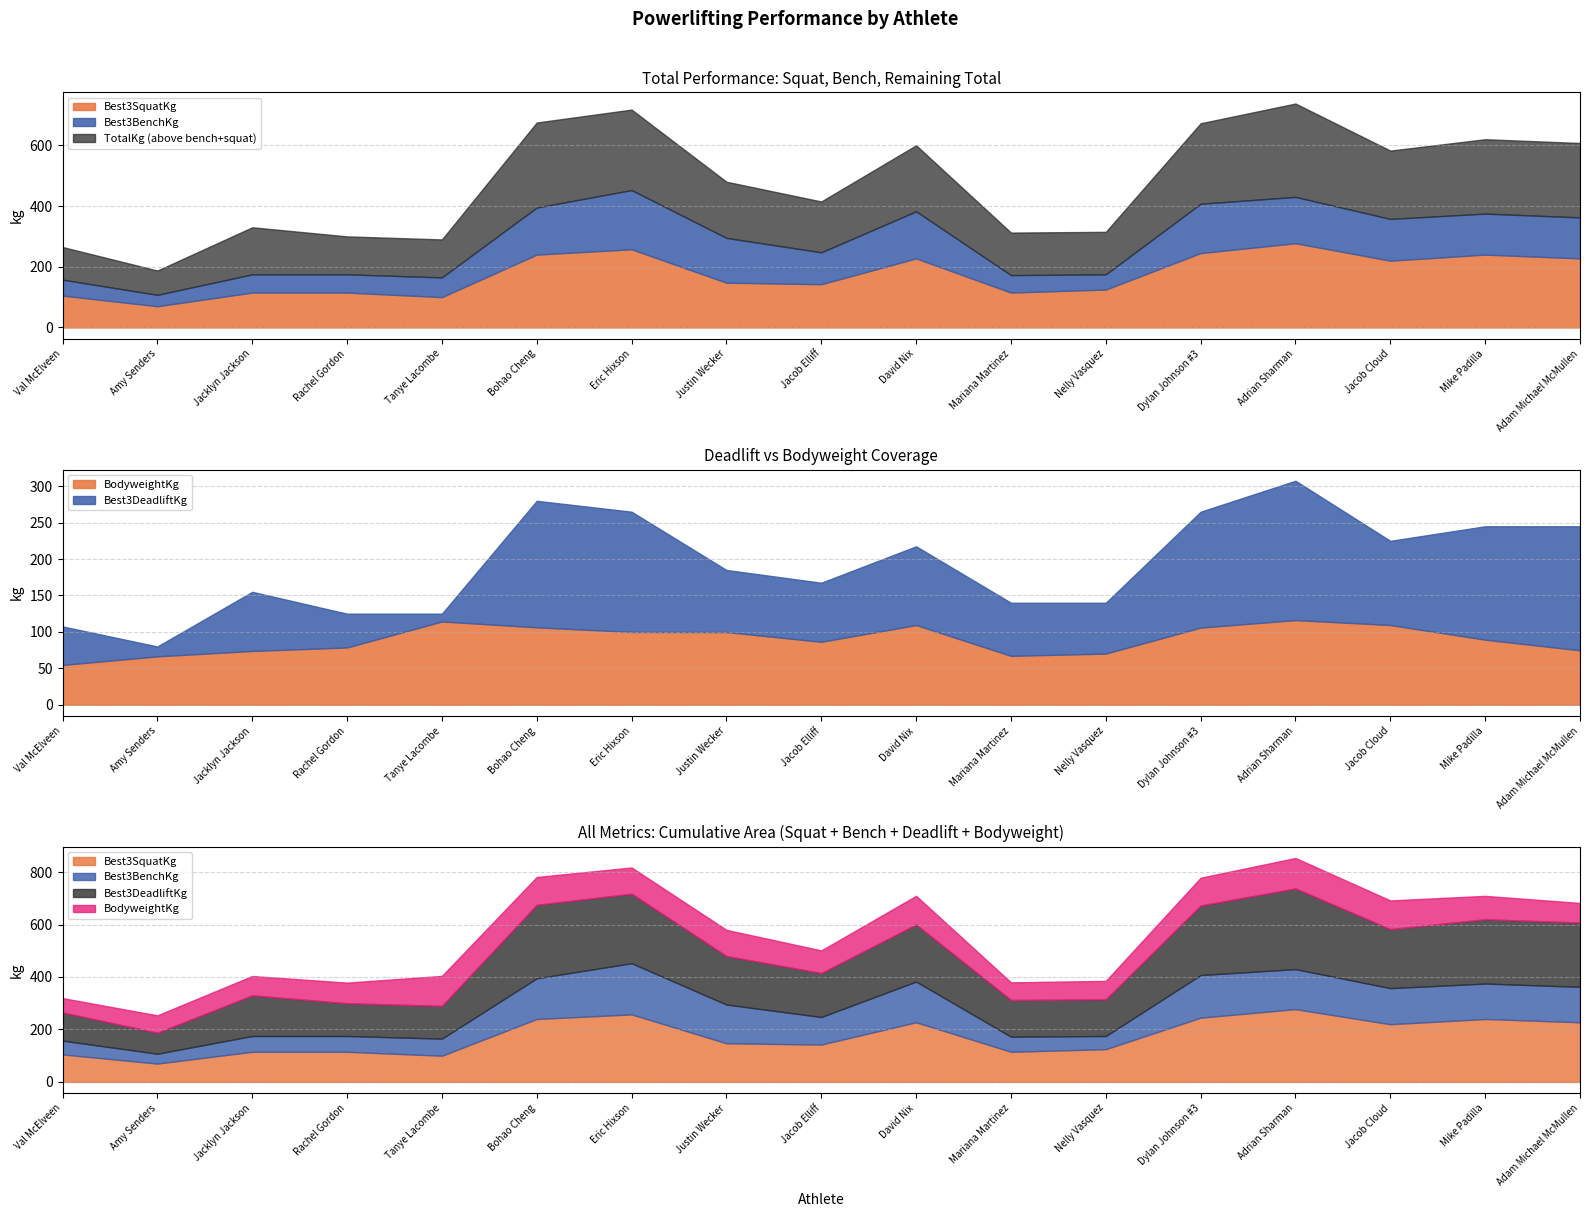

Is it true that Best3DeadliftKg equals 389.6 at David Nix?

False